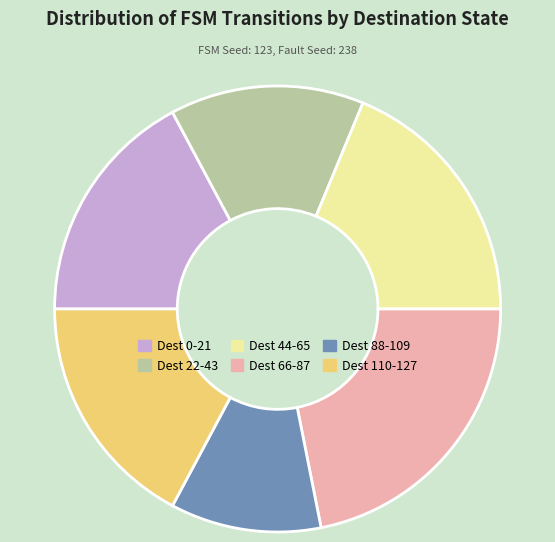

Is there a majority slice in this chart?

No